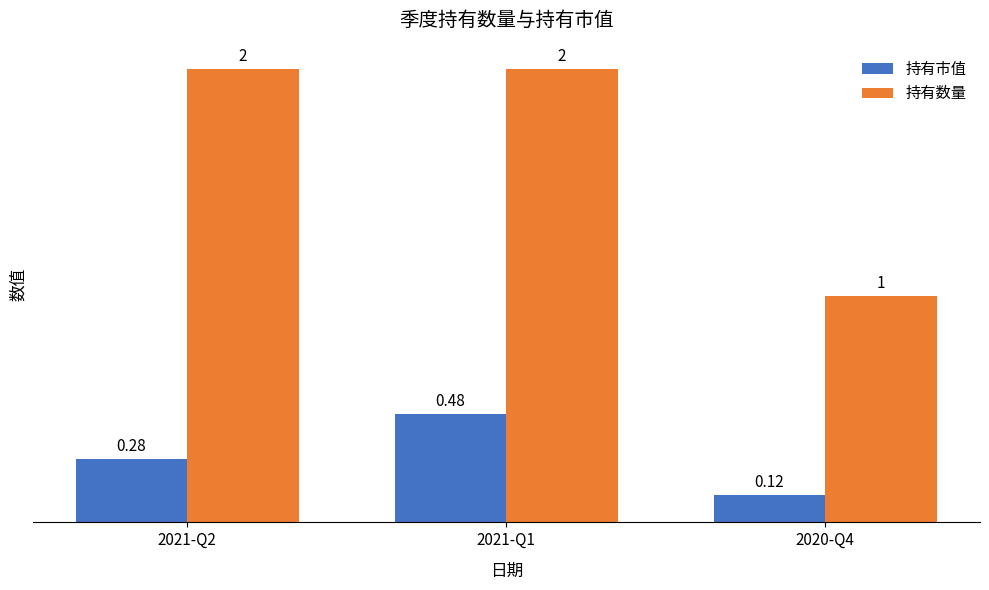

How many data points does each series have?

3